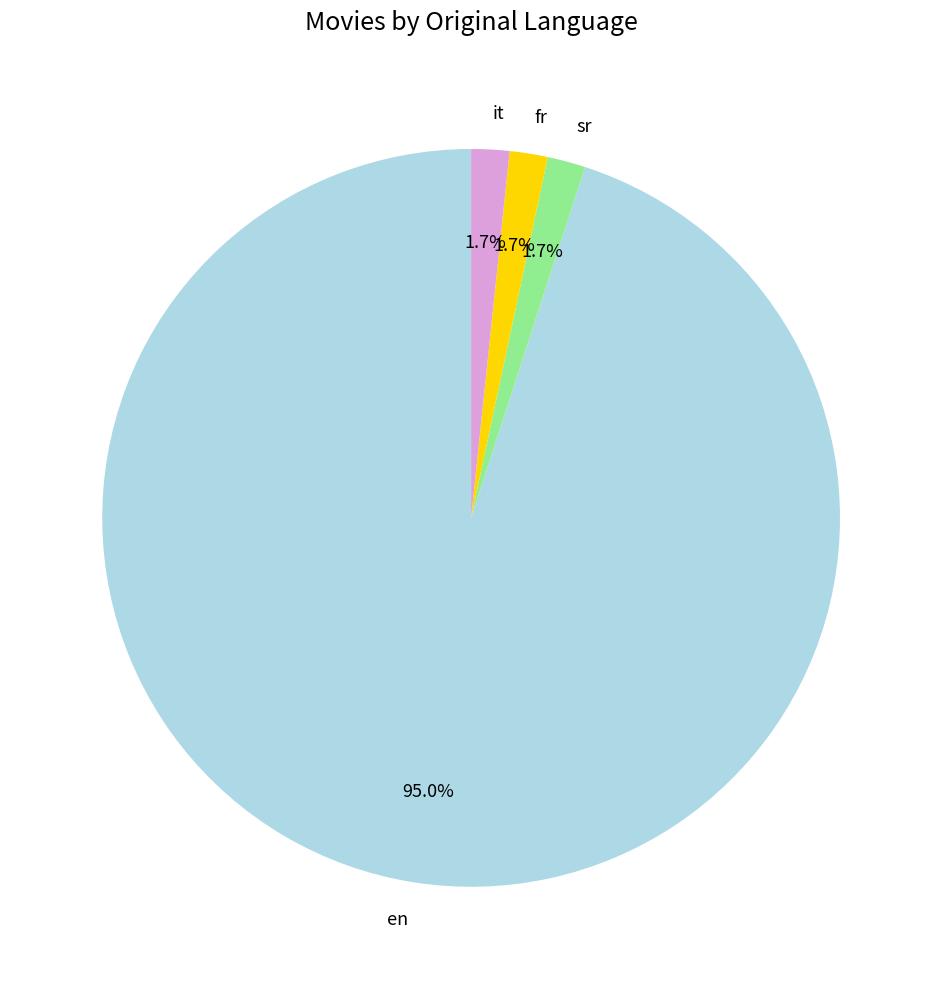

How many slices are in this pie chart?

4